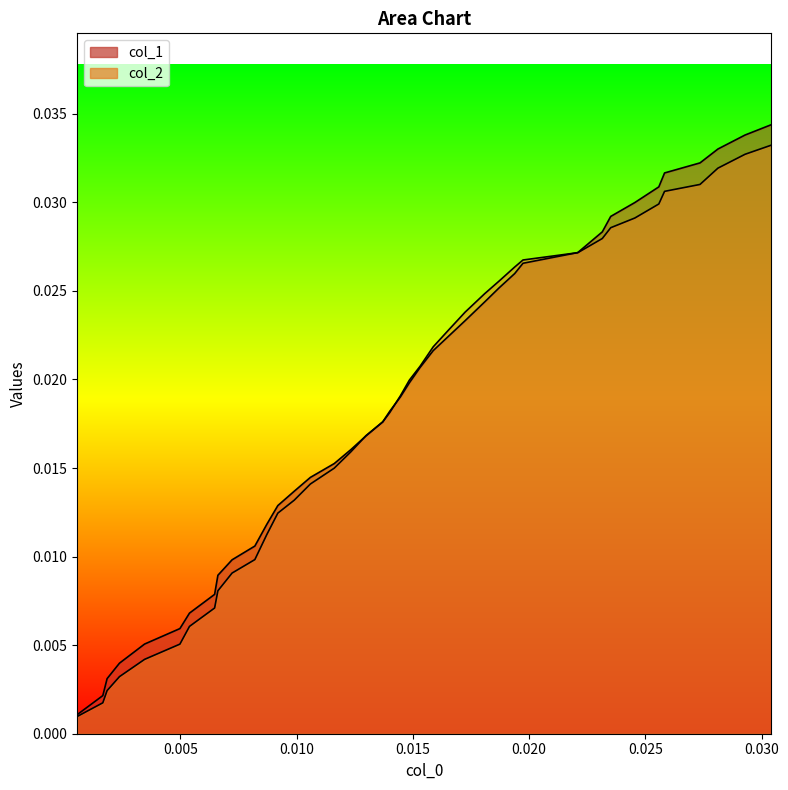

How many times do col_2 and col_1 cross each other?

4